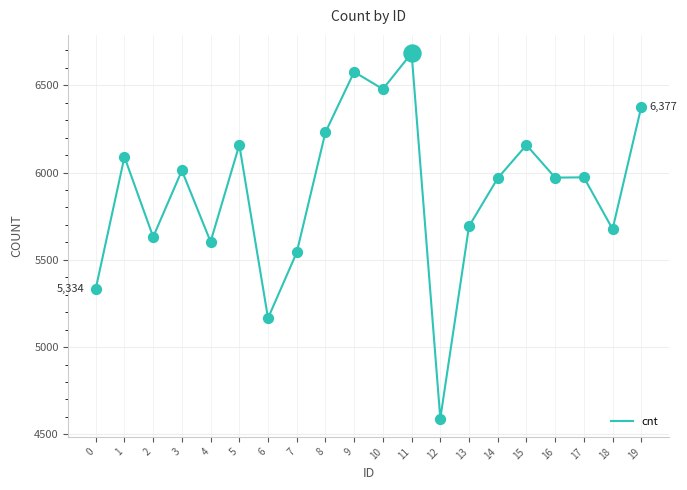

Between 19 and 10, which is larger?

10